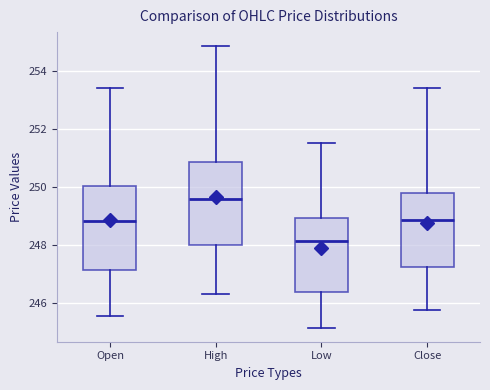

Where is the upper edge of the box for Low on the y-axis? The values are not printed on the chart, so give them approximately, as read against the axis.

249.0